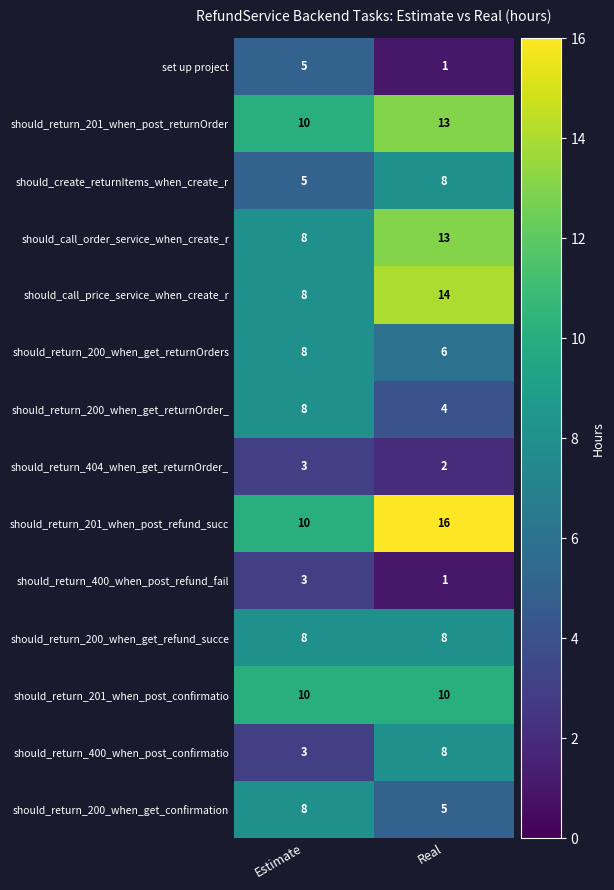

Read the should_return_200_when_get_returnOrder_ value at Real.

4